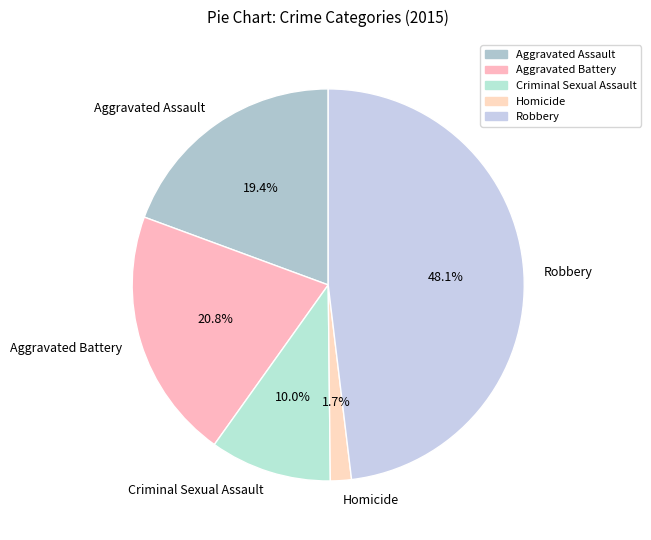

How many segments does this pie chart have?

5